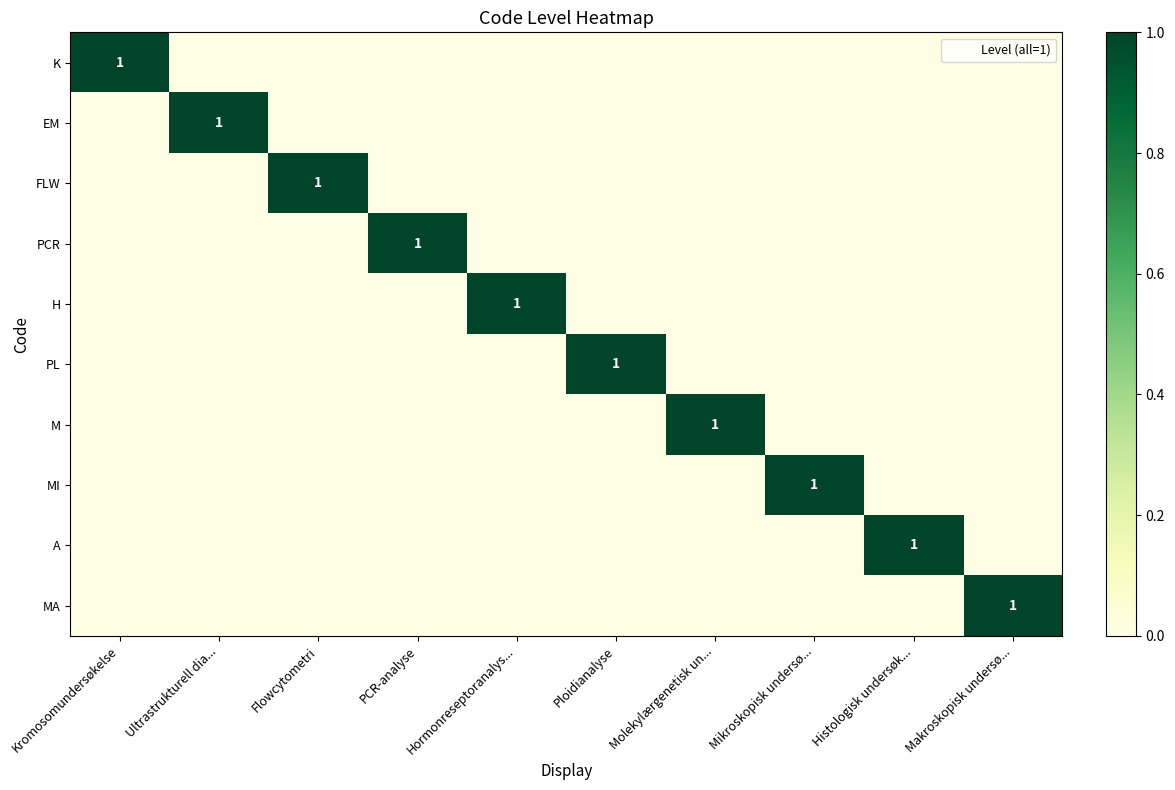

Is it true that PCR equals 1 at PCR-analyse?

True